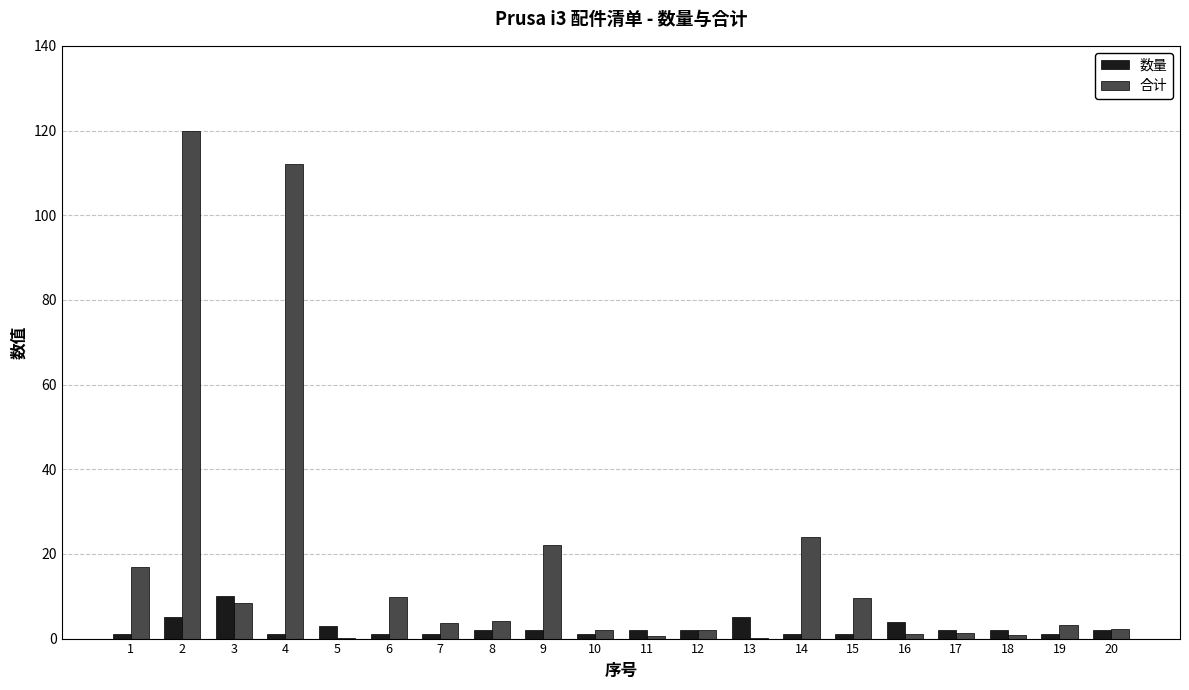

What are all the series names shown in the legend?

数量, 合计